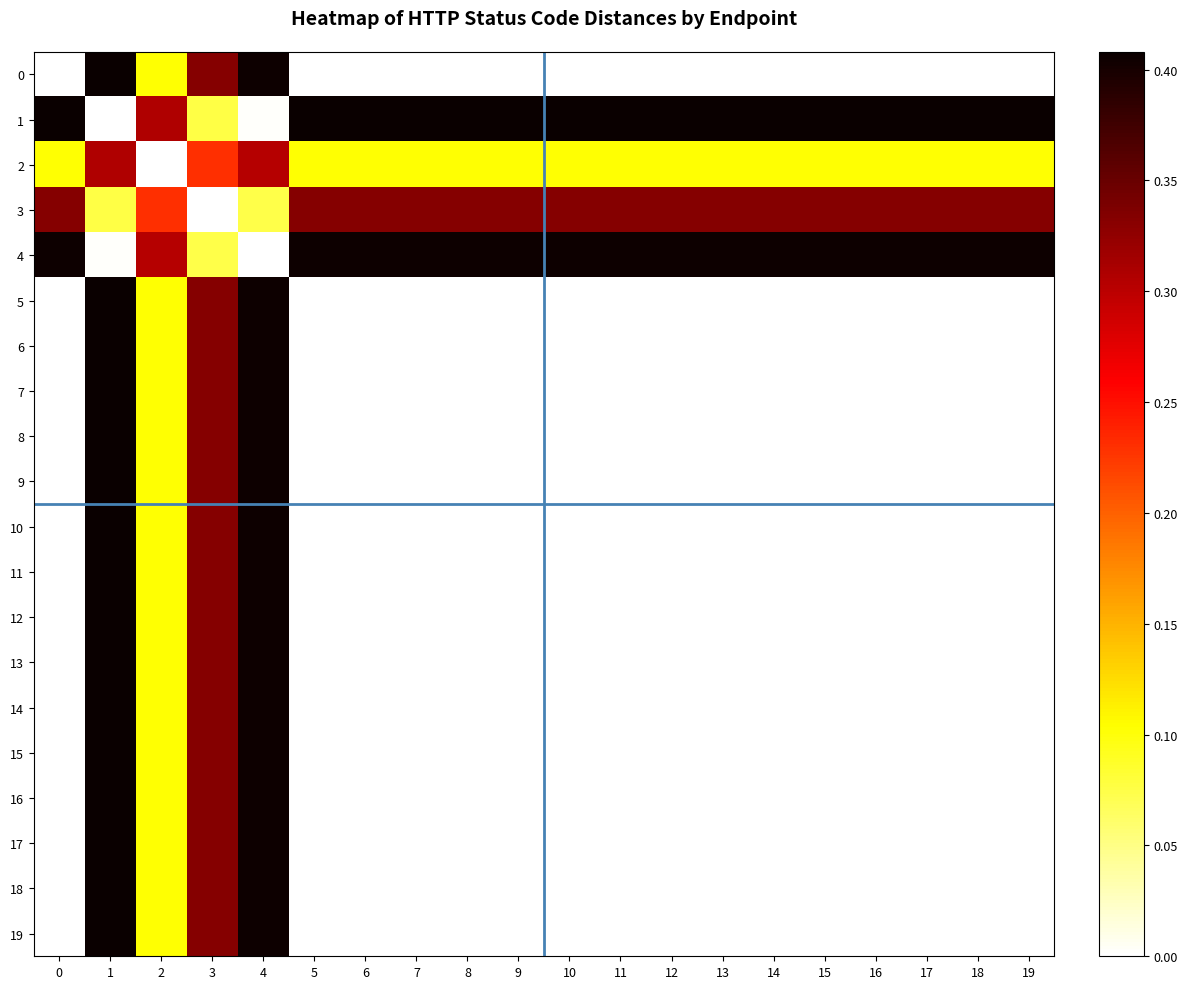

Which label corresponds to the largest value in the chart?

1